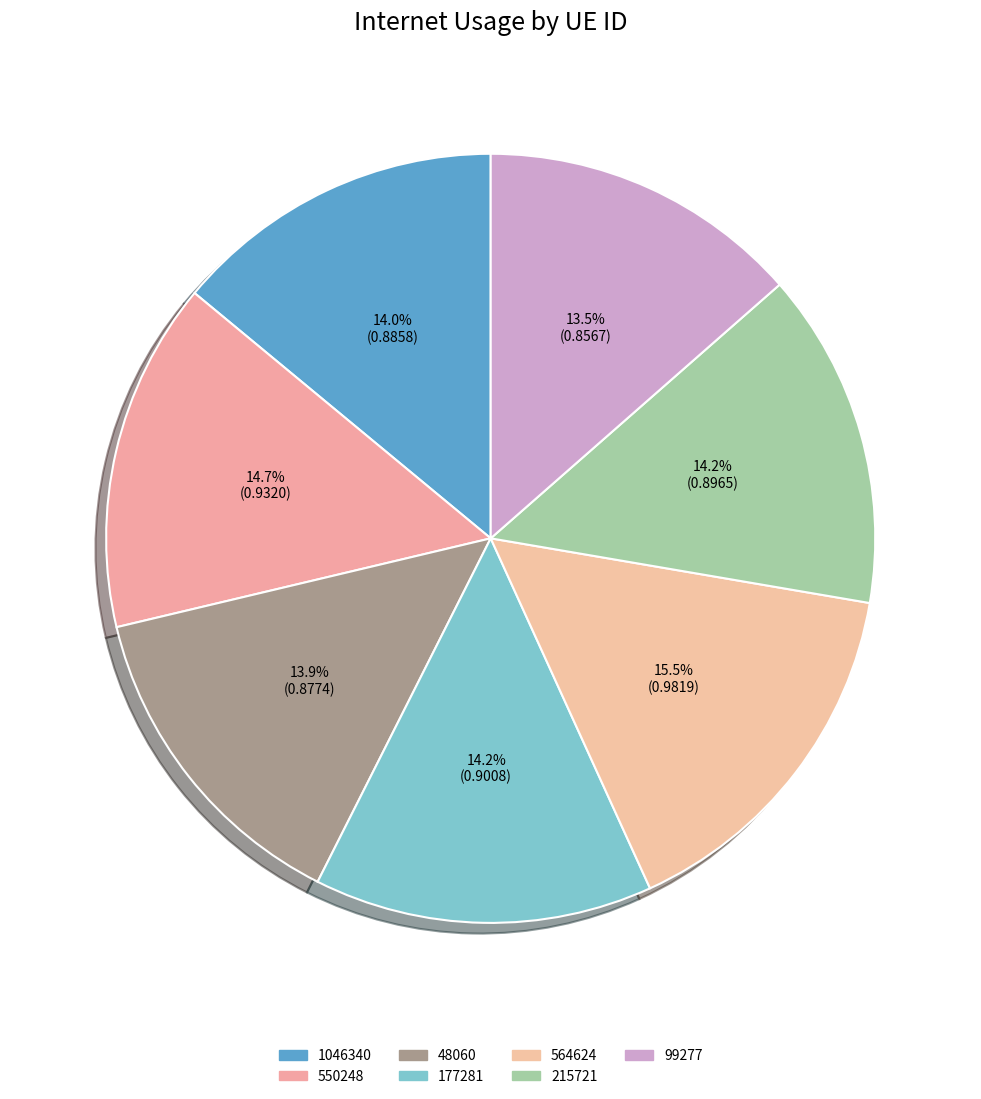

Is it true that 99277 is 7% of the pie?

False